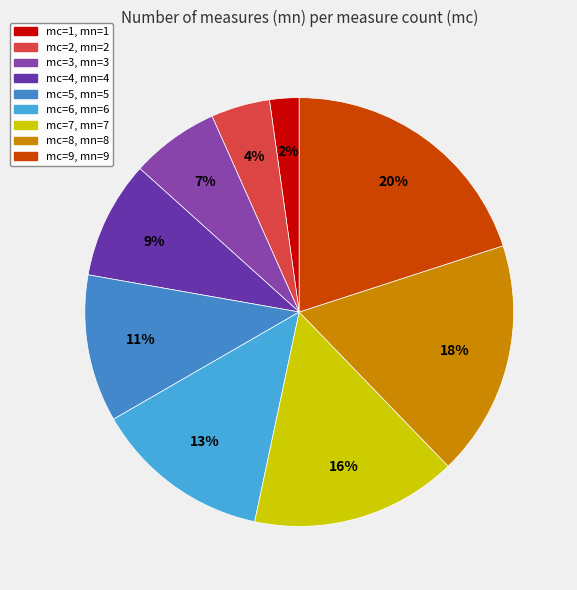

Which slice is the largest?

mc=9 (mn=9)